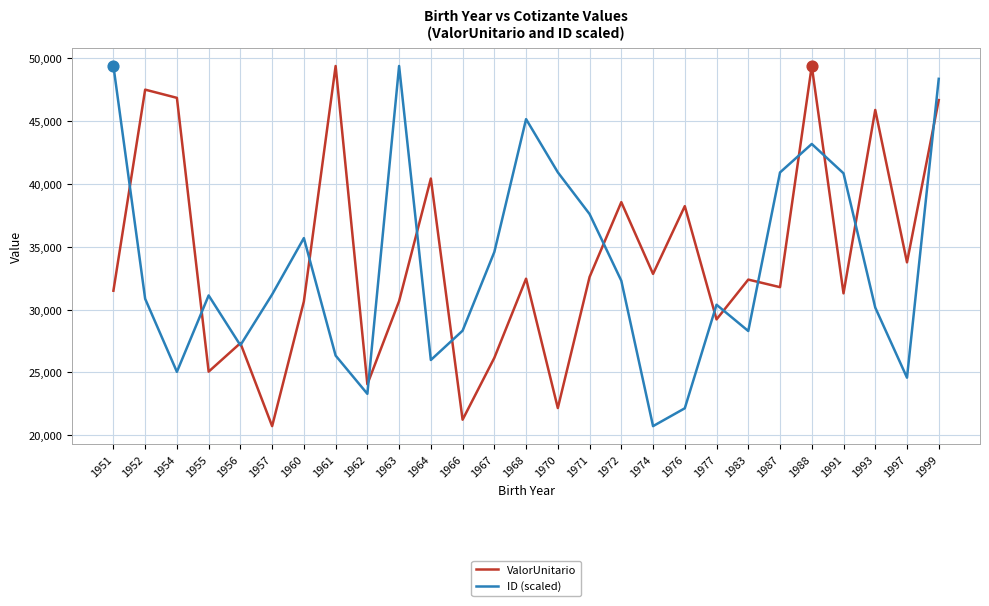

What is the spread (max minus min) of values at 1967?

8424.6